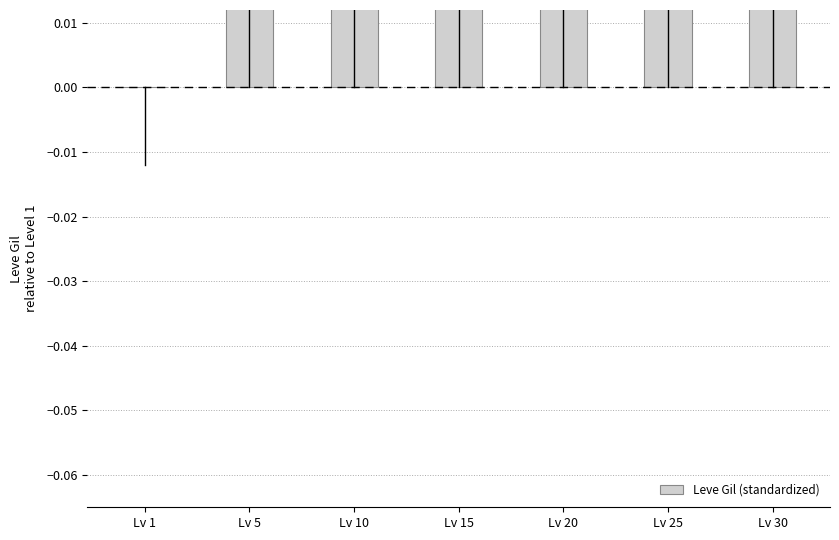

Does the chart contain any negative values?

No